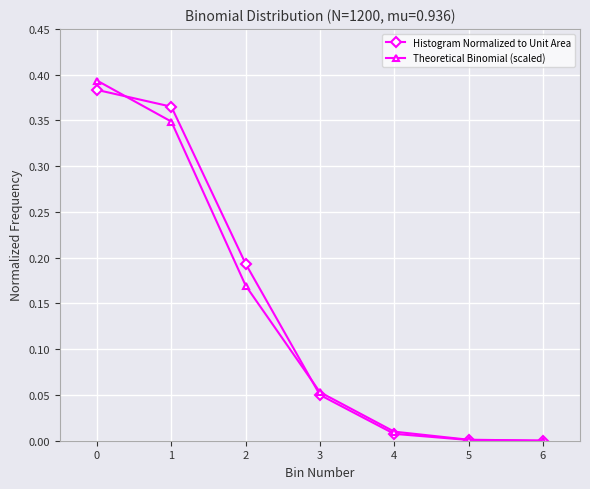

What is the sum of all Histogram Normalized to Unit Area values?

1.0